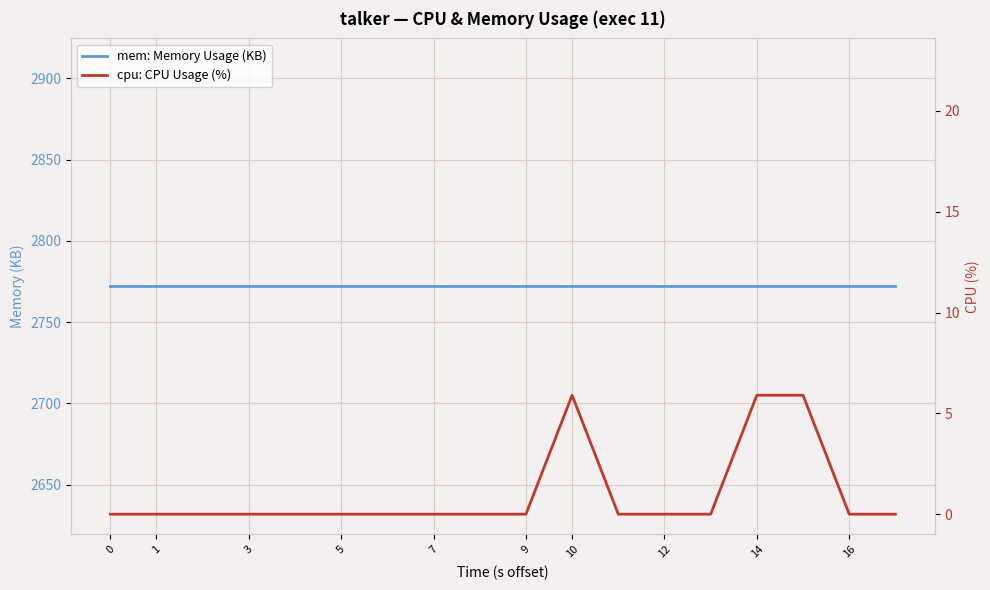

Count the number of categories in the chart.

20